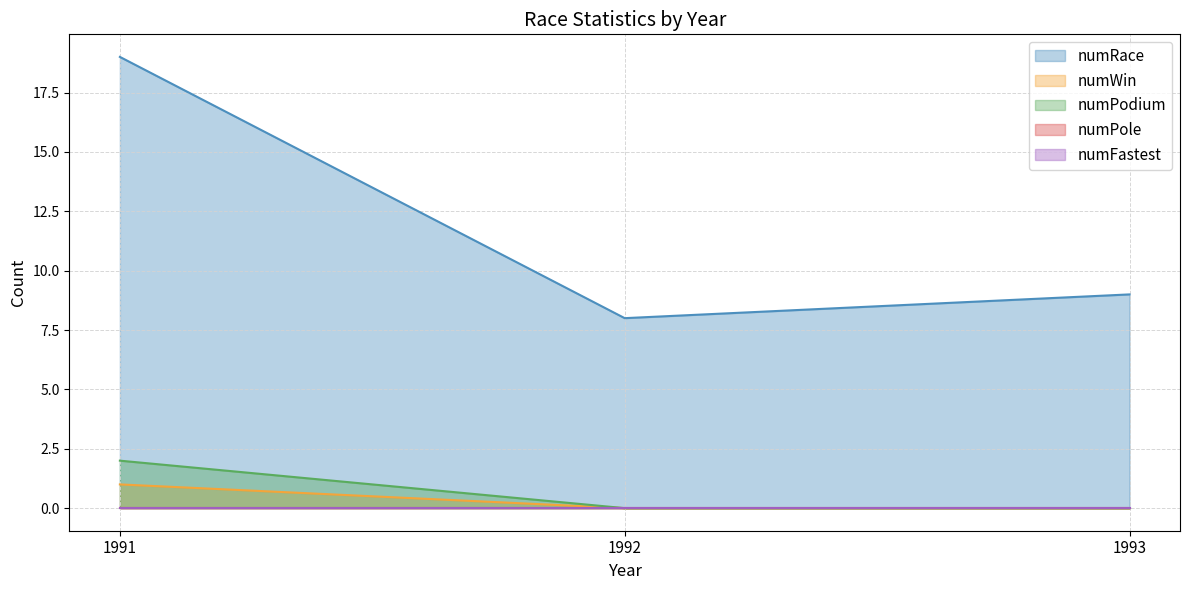

How many series are shown in this chart?

5